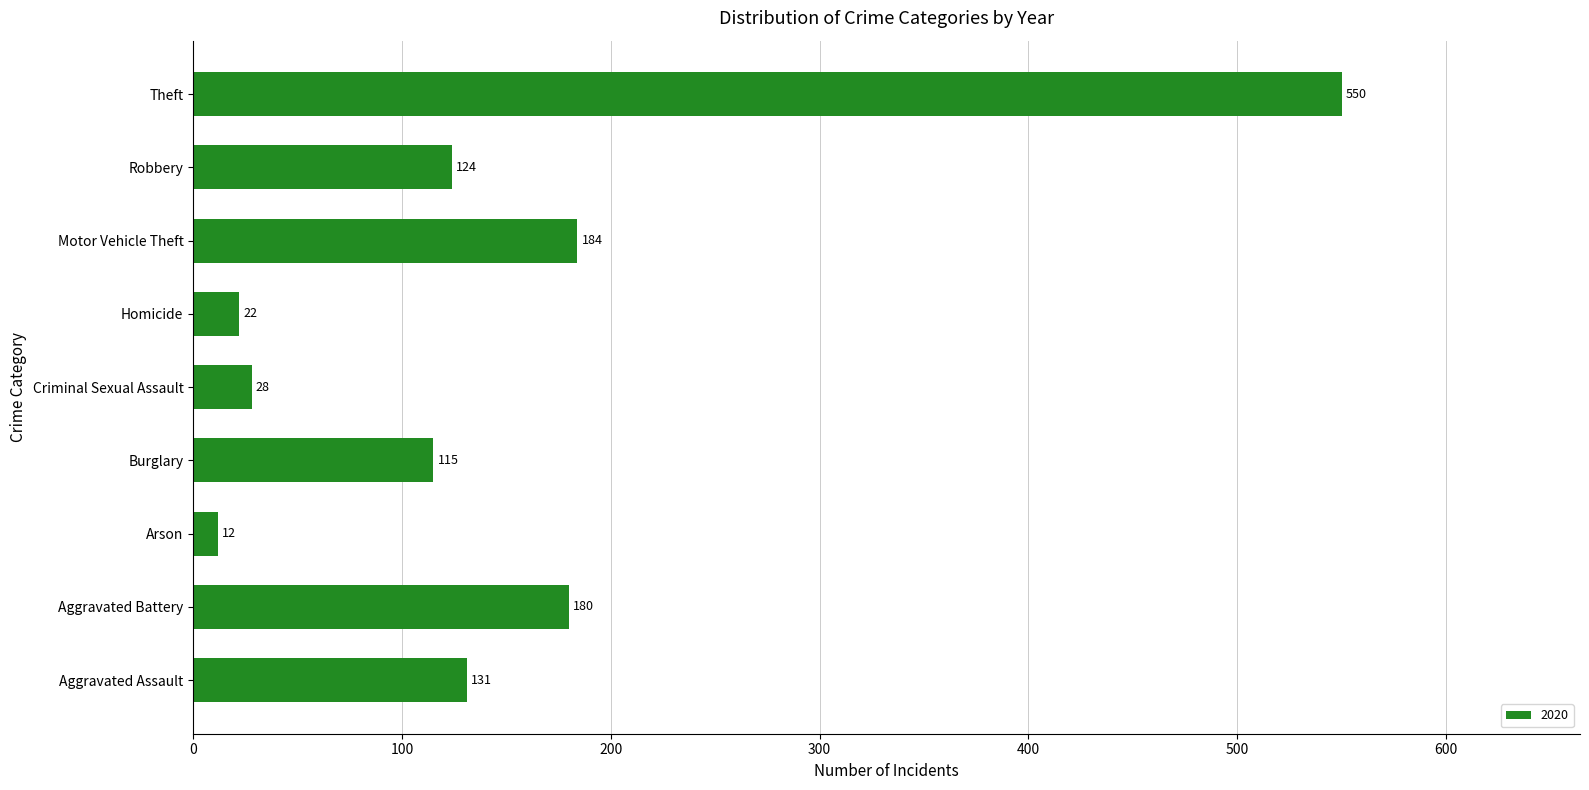

What is the approximate value at Theft?

550